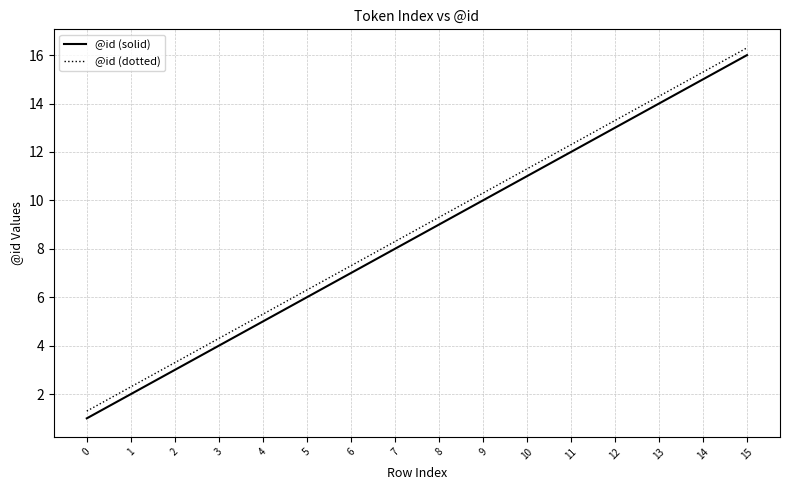

At which category is the sum across all series the highest?

15